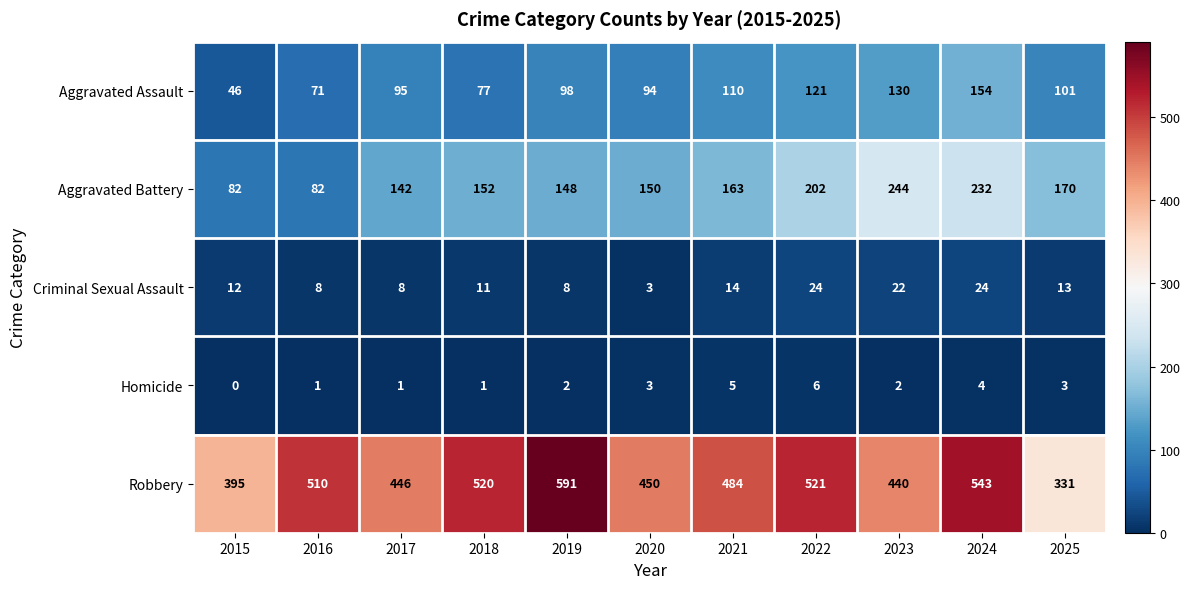

Between 2017 and 2018, which series saw the biggest shift?

Robbery